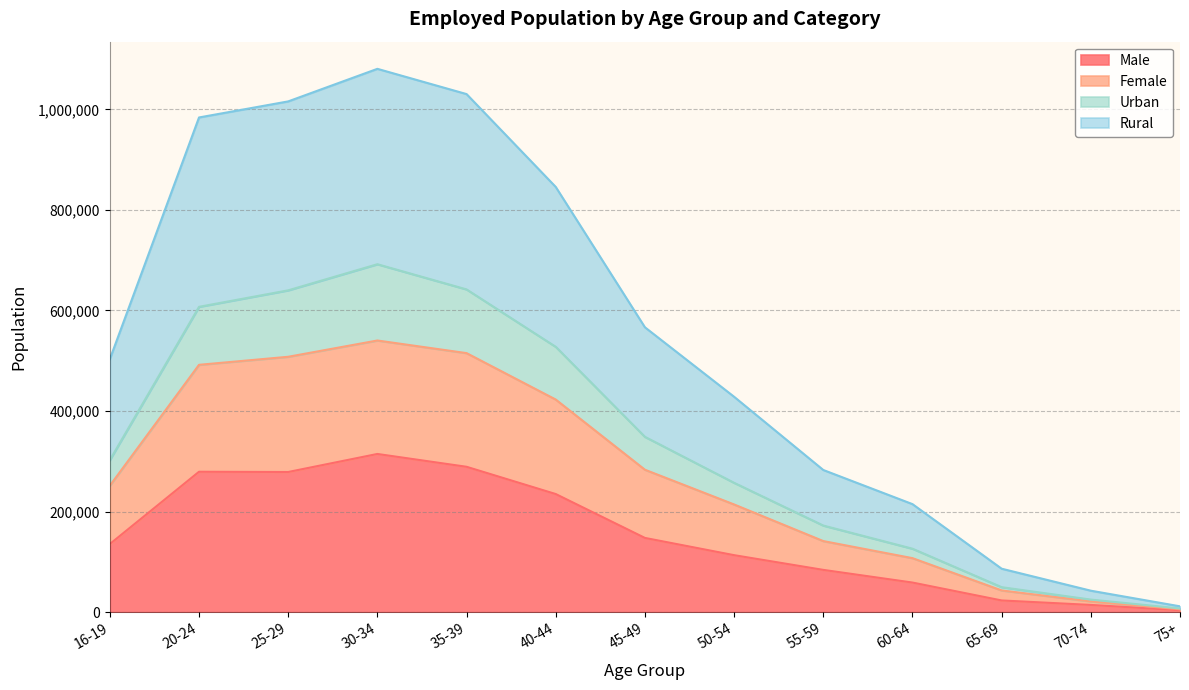

Which category has the highest value across all series?

30-34